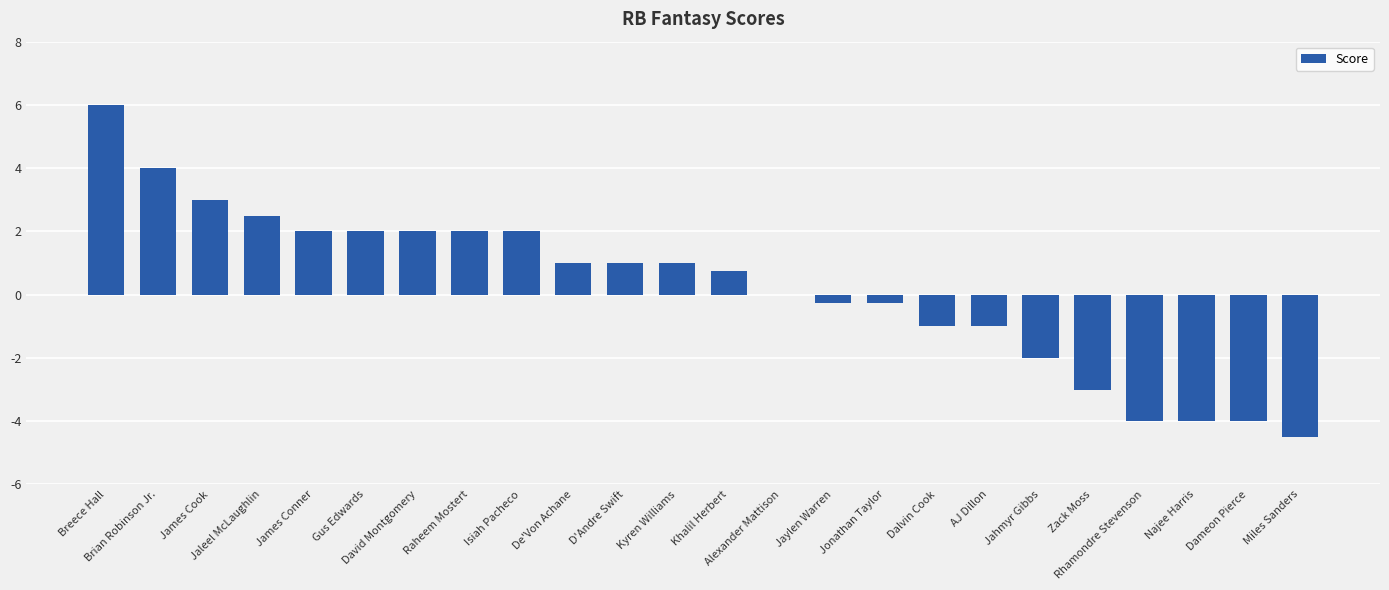

Is it true that the value at James Conner is 2.0?

True